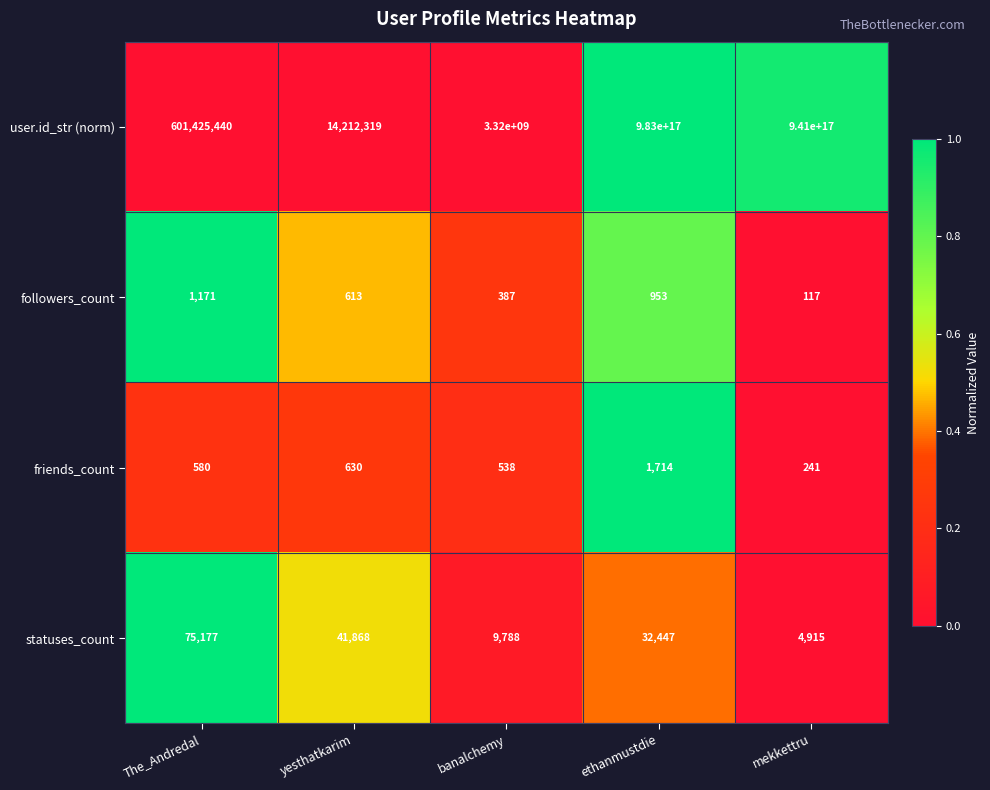

Is it true that user.id_str (norm) equals 983000000000000000 at ethanmustdie?

True